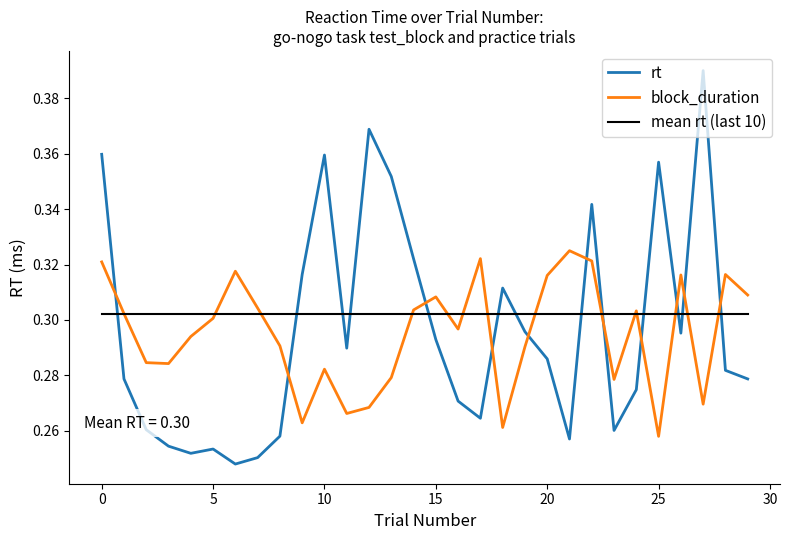

Is this an area chart (filled region under the line)?

No